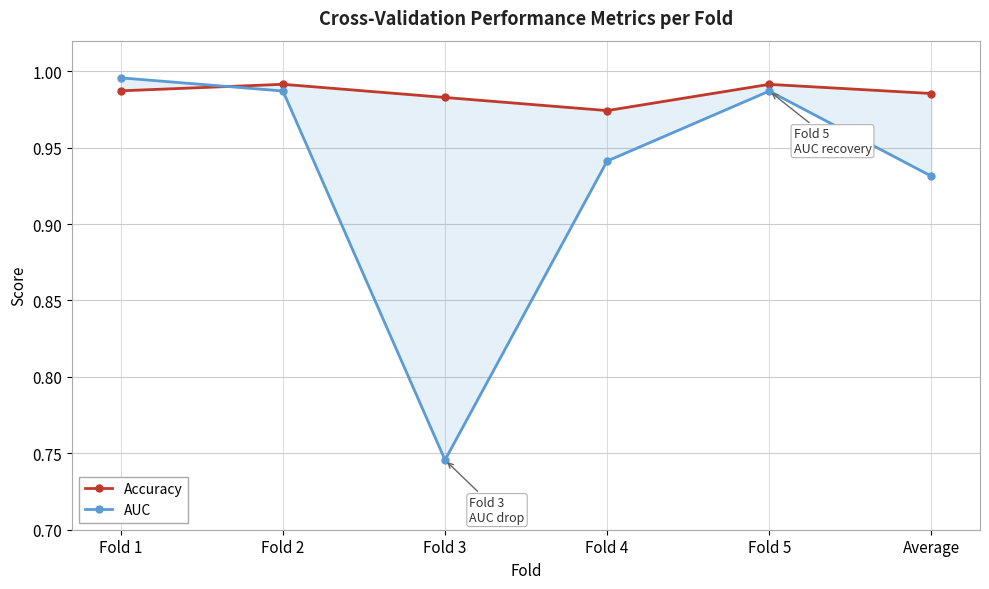

How many lines are shown in the chart?

2